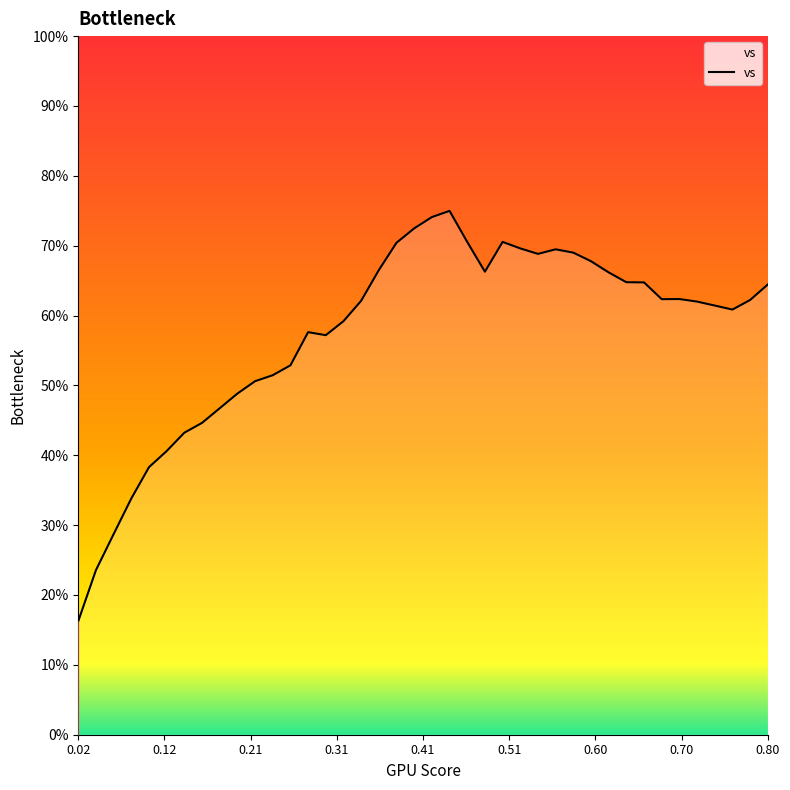

What is the difference between the maximum and minimum values?

58.7